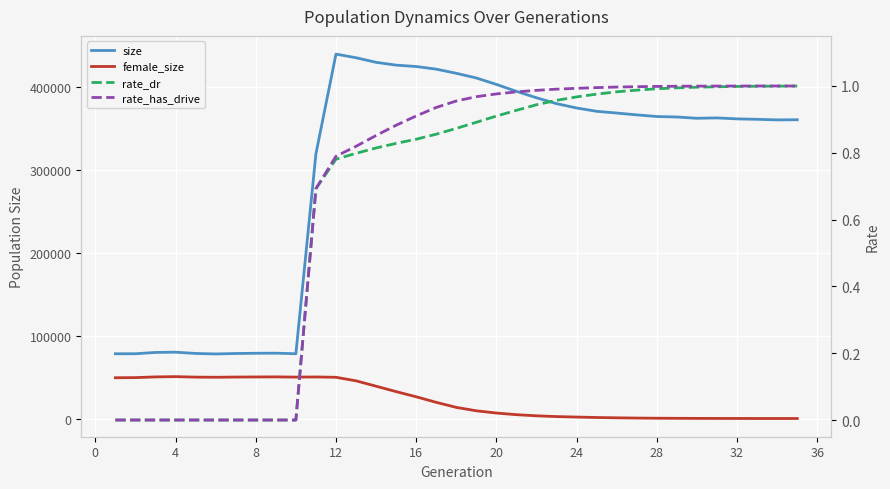

Which series changed the most between 28 and 23?

size